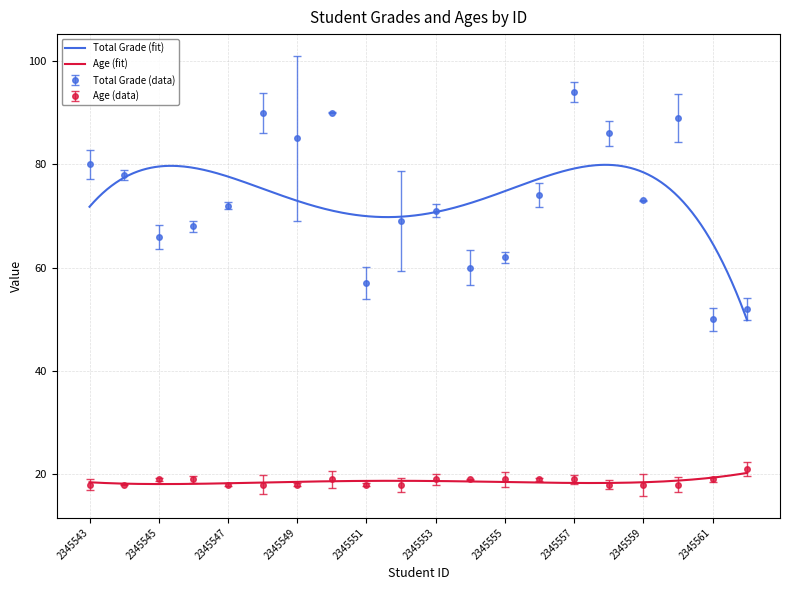

What is the greatest value displayed?

94